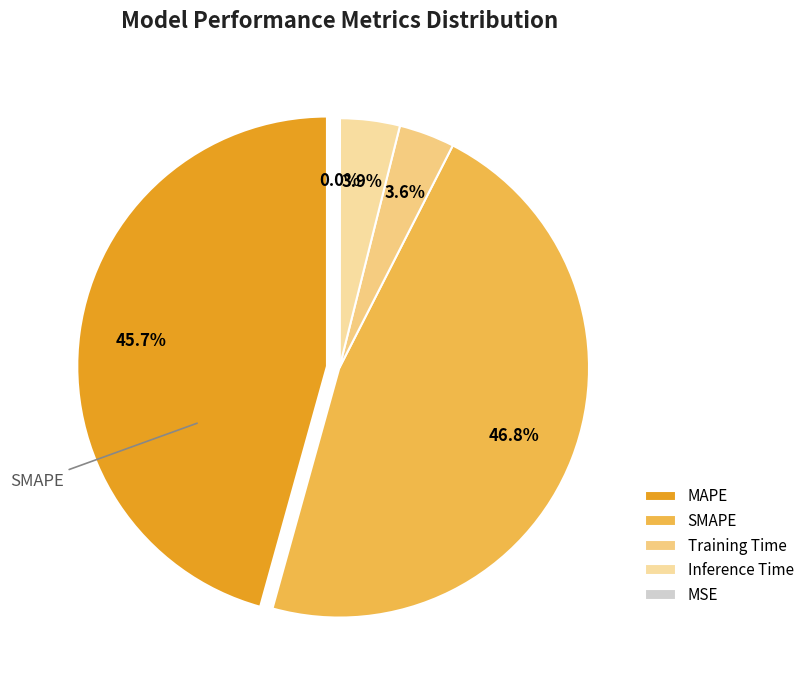

Is it true that MAPE is 46% of the pie?

True